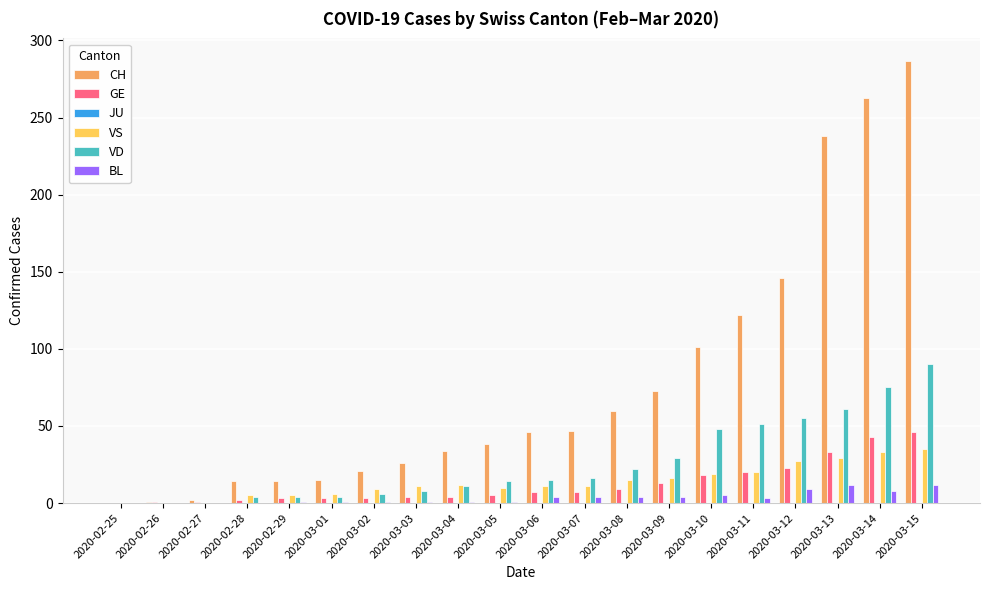

What is the sum of all VD values?

513